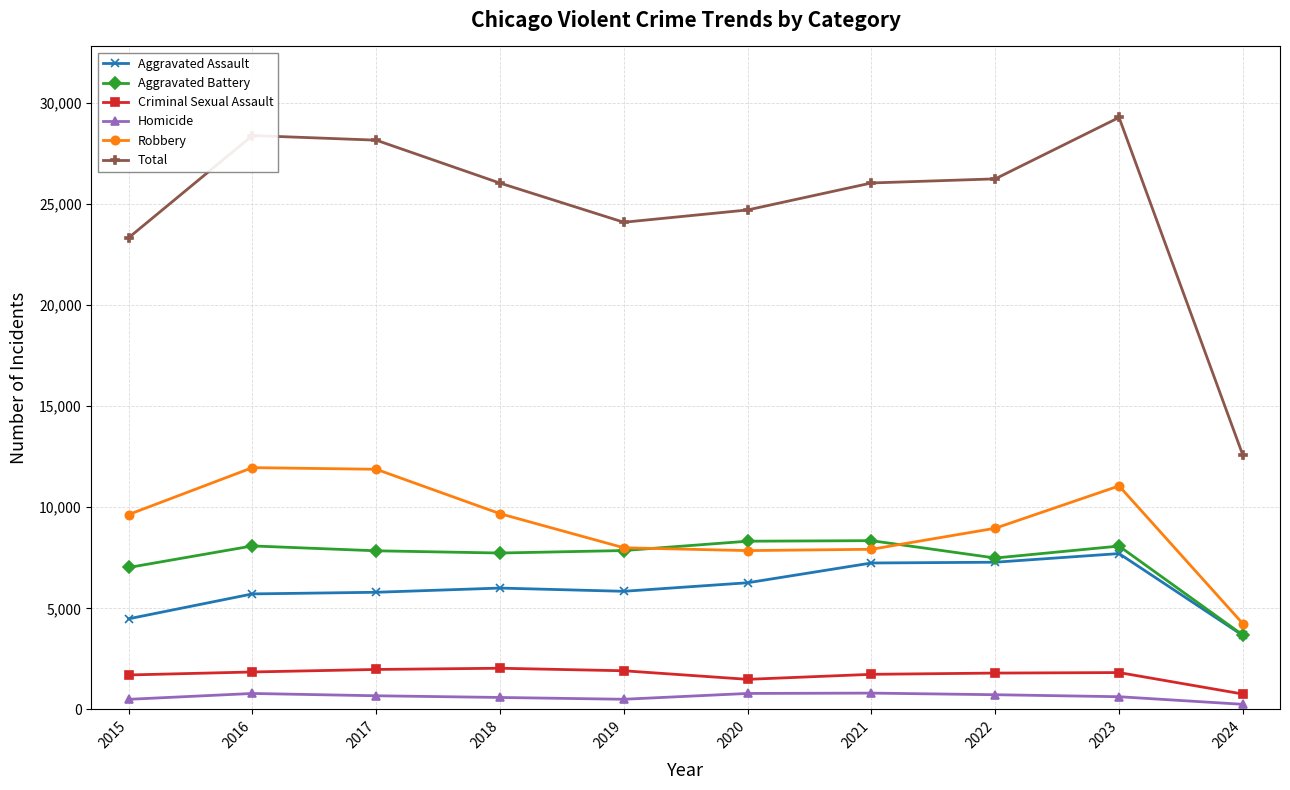

Is the value of Aggravated Battery at 2019 greater than the value of Total at 2015?

No